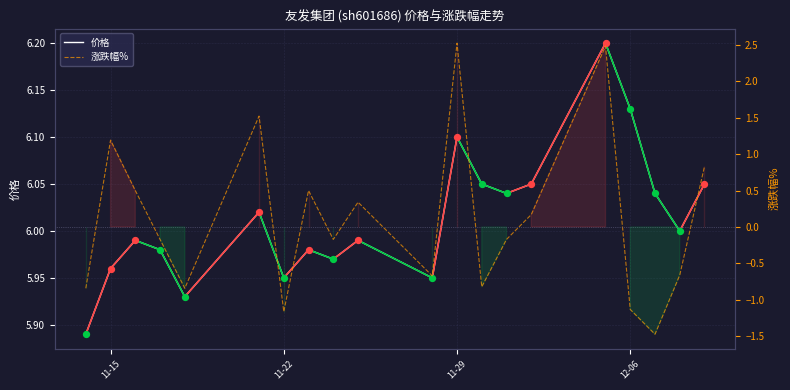

What are all the series names shown in the legend?

价格, 涨跌幅%